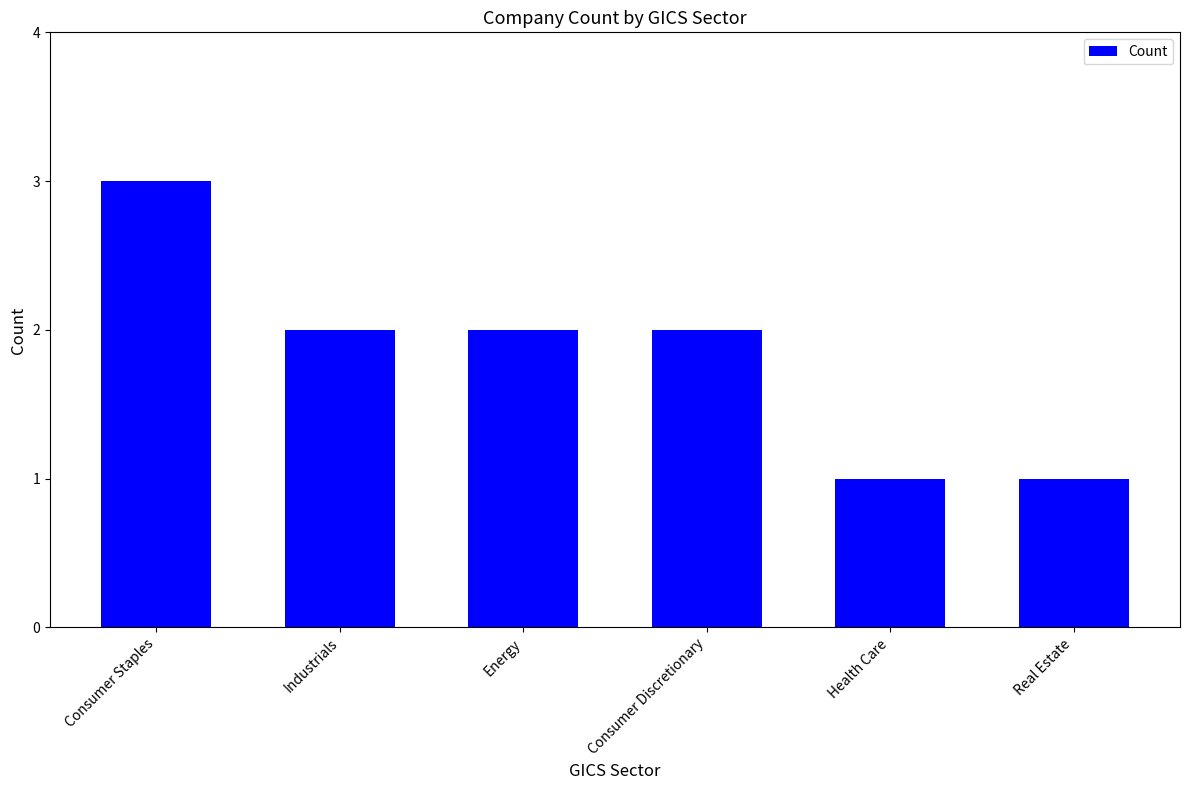

What is the value of the 6th bar from the left?

1